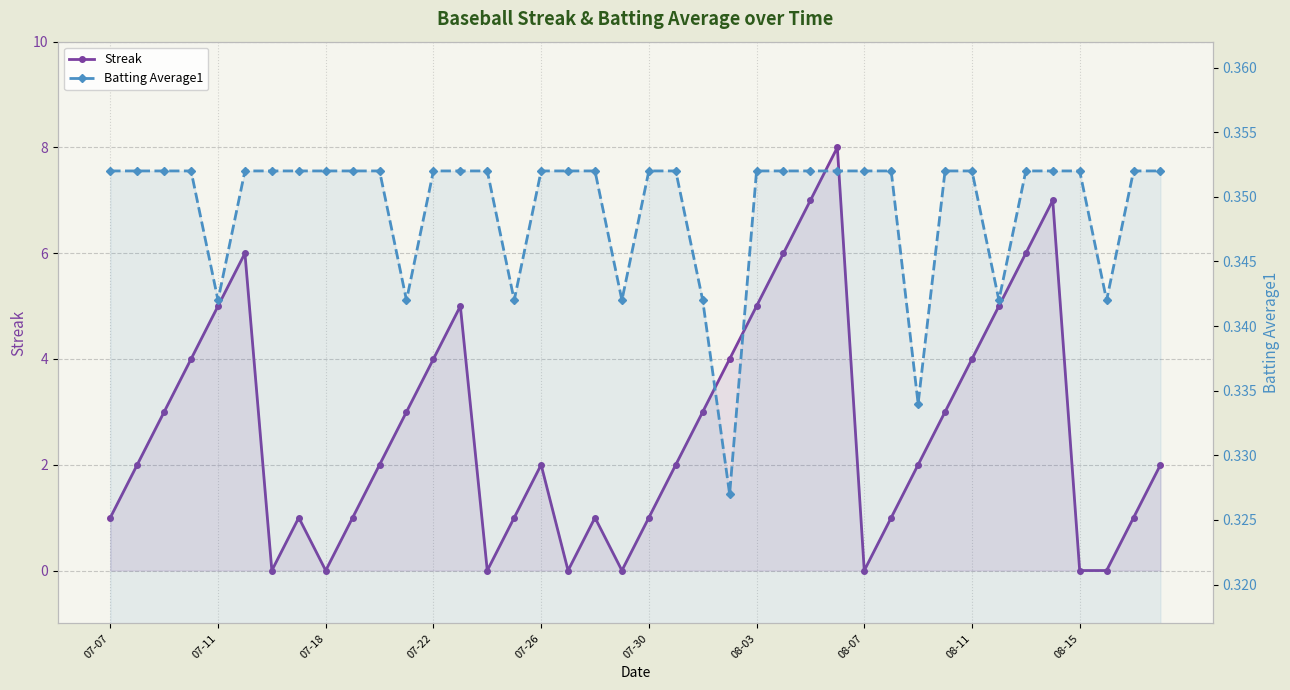

The value of Batting Average1 at 18 is 0.5. True or false?

False